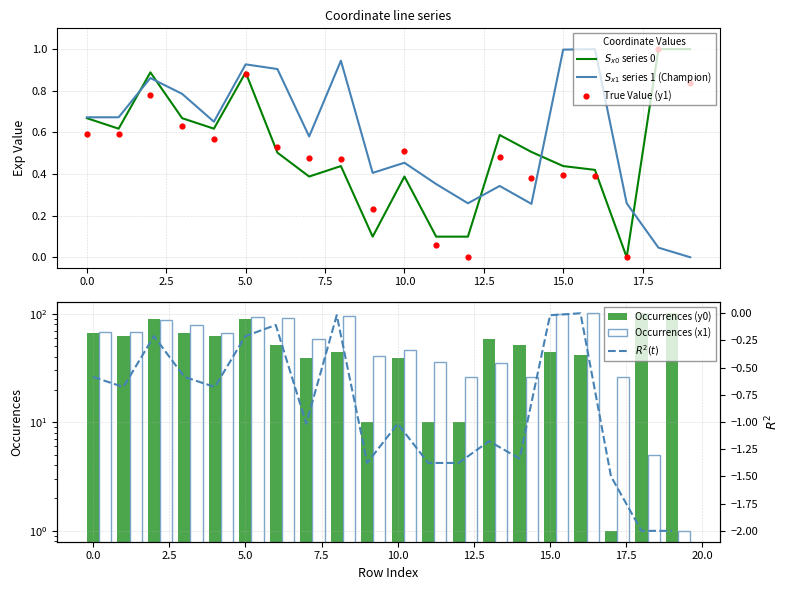

What are all the series names shown in the legend?

$S_{x0}$ series 0, $S_{x1}$ series 1 (Champion), True Value (y1), Occurrences (y0), Occurrences (x1), $R^2(t)$